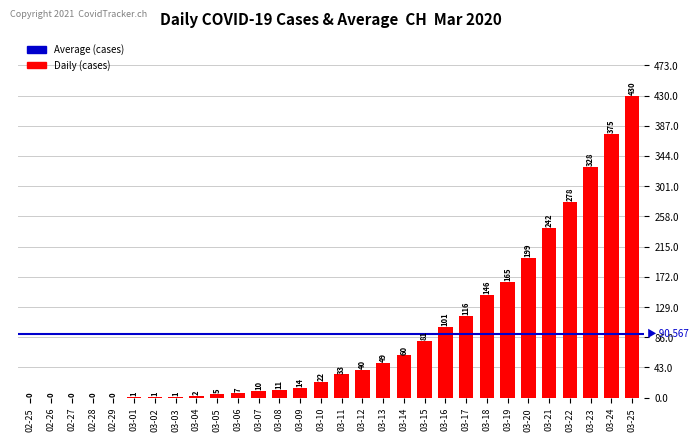

What is the sum of all values?

2717